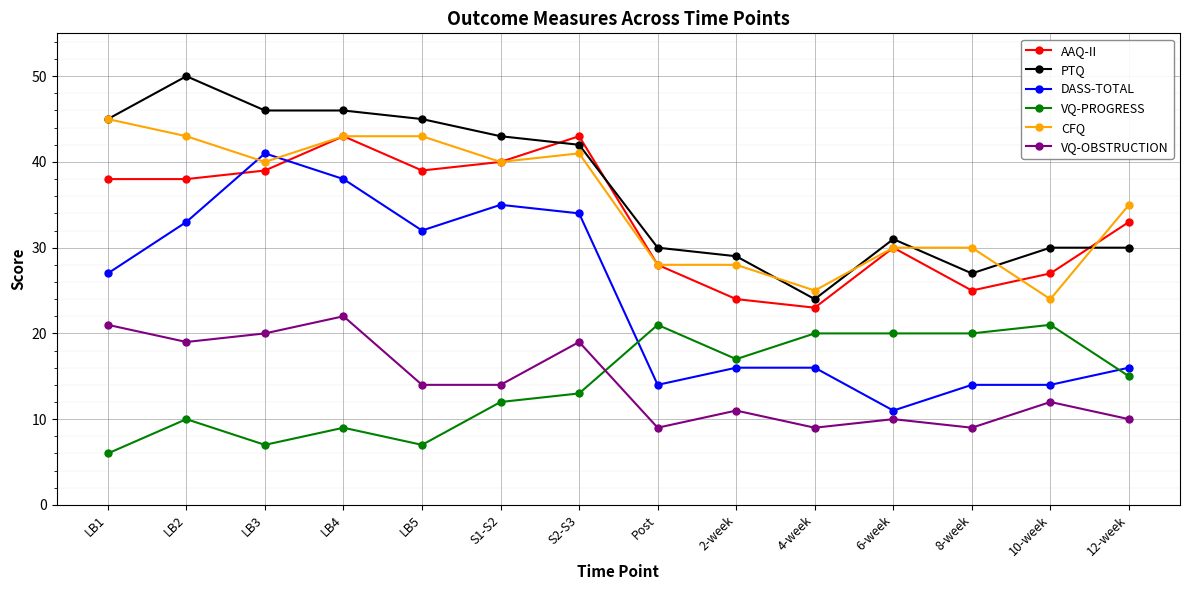

Which series has the widest spread of values?

DASS-TOTAL